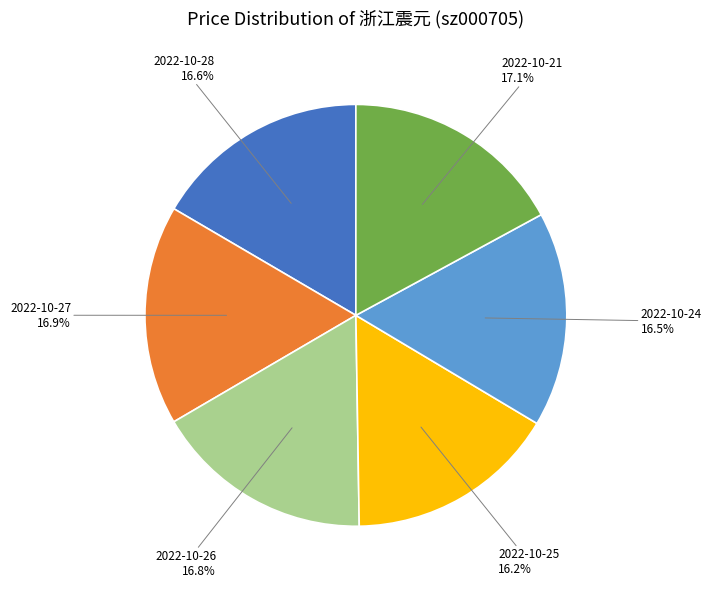

How many slices are in this pie chart?

6